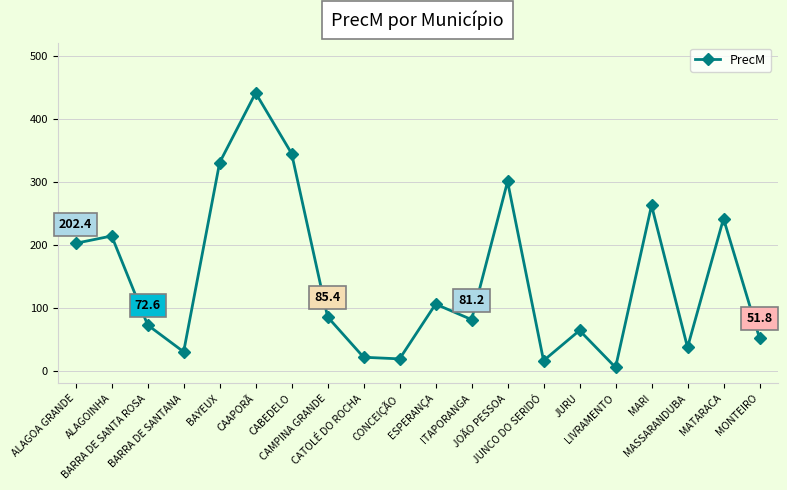

Is it true that the value at CABEDELO is 345.0?

True